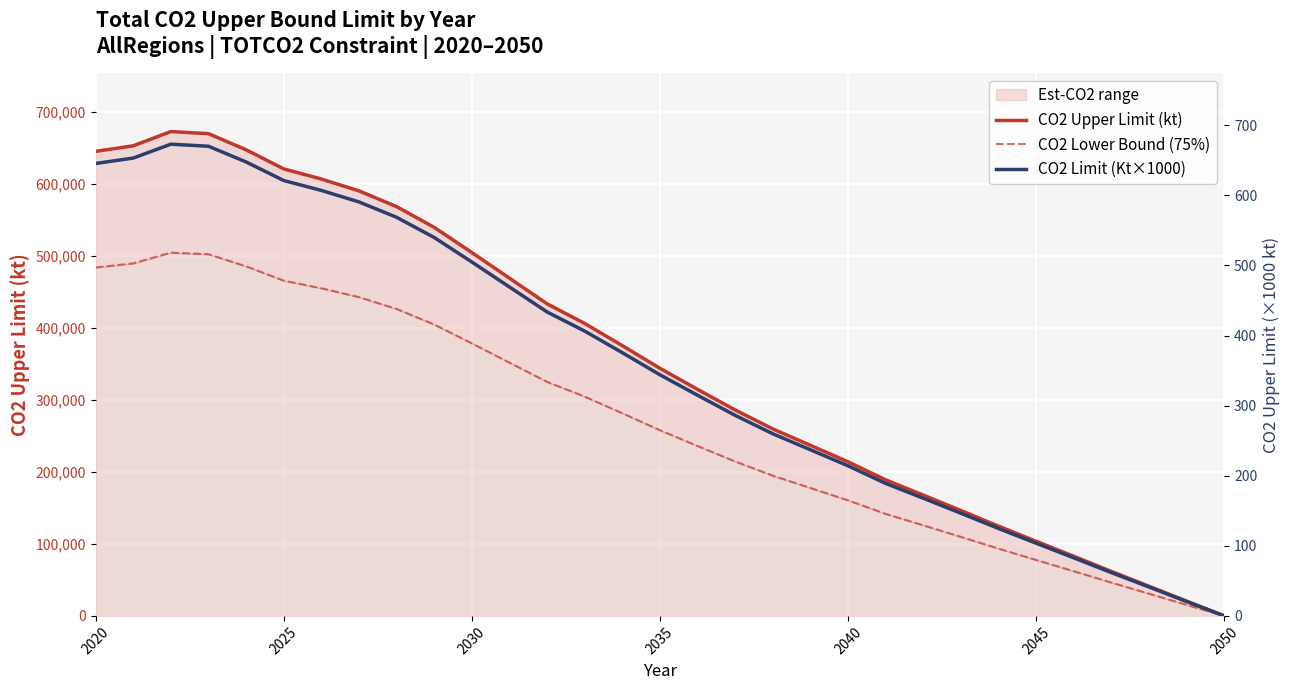

How many lines are shown in the chart?

3